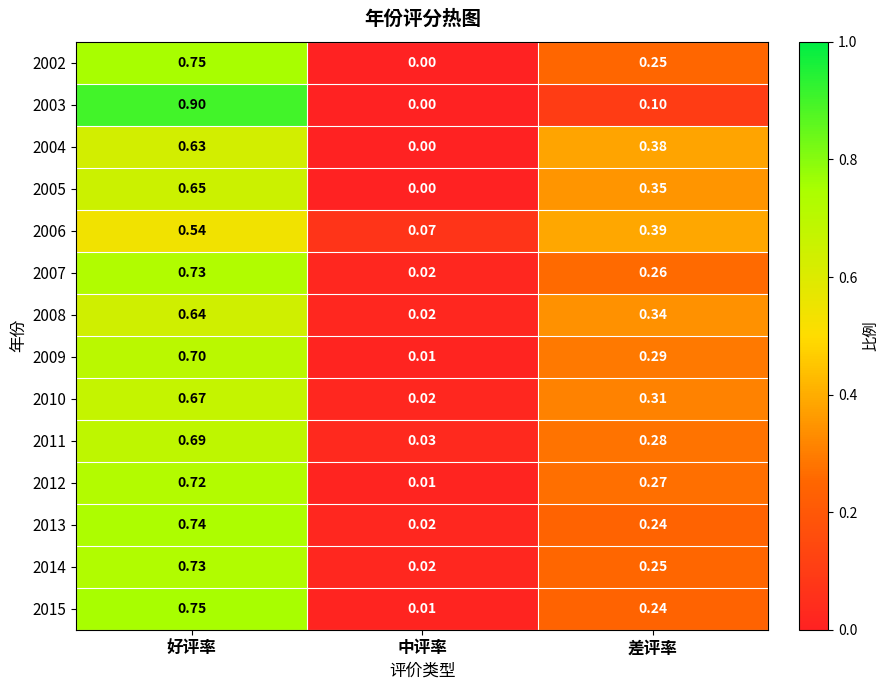

Which series has the widest spread of values?

2003